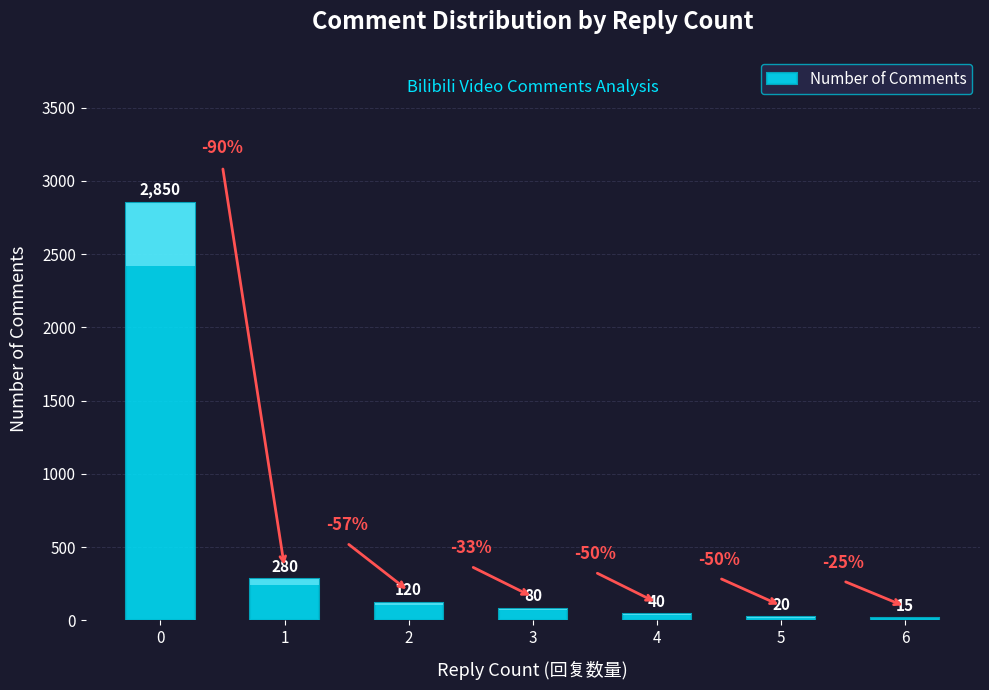

At which label is the value closest to 1432?

1